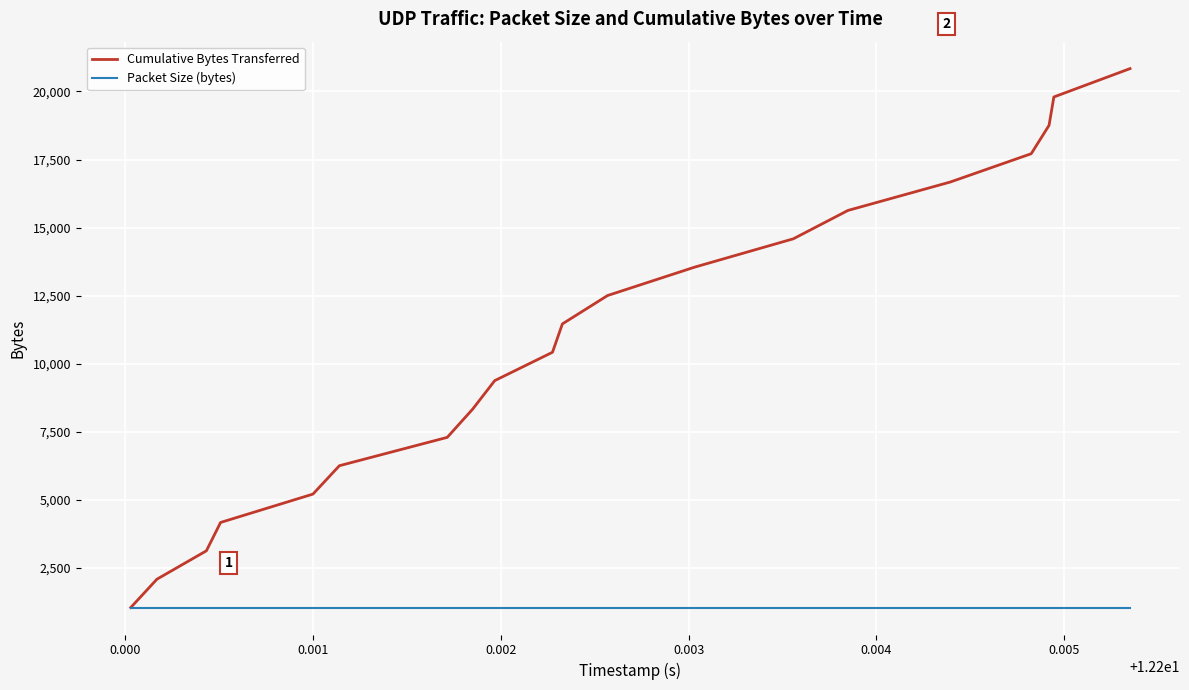

What is the average value of the Packet Size (bytes) series?

1042